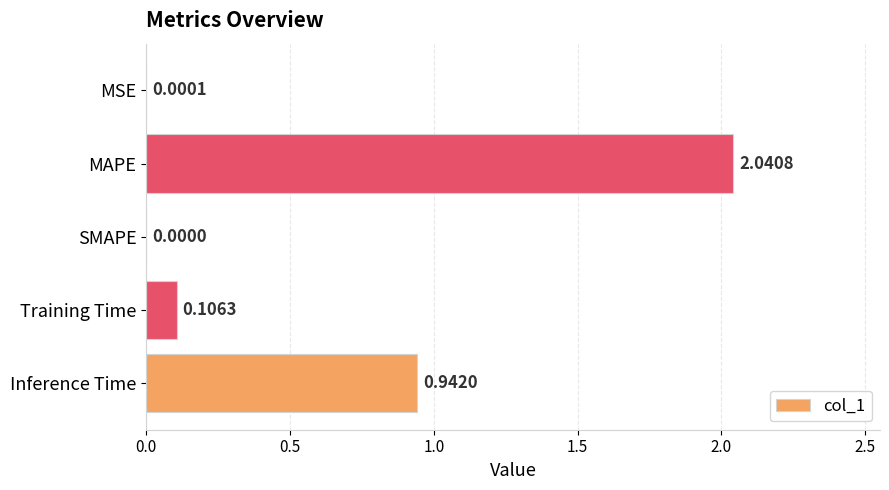

What is the change in value from SMAPE to Training Time?

+0.1